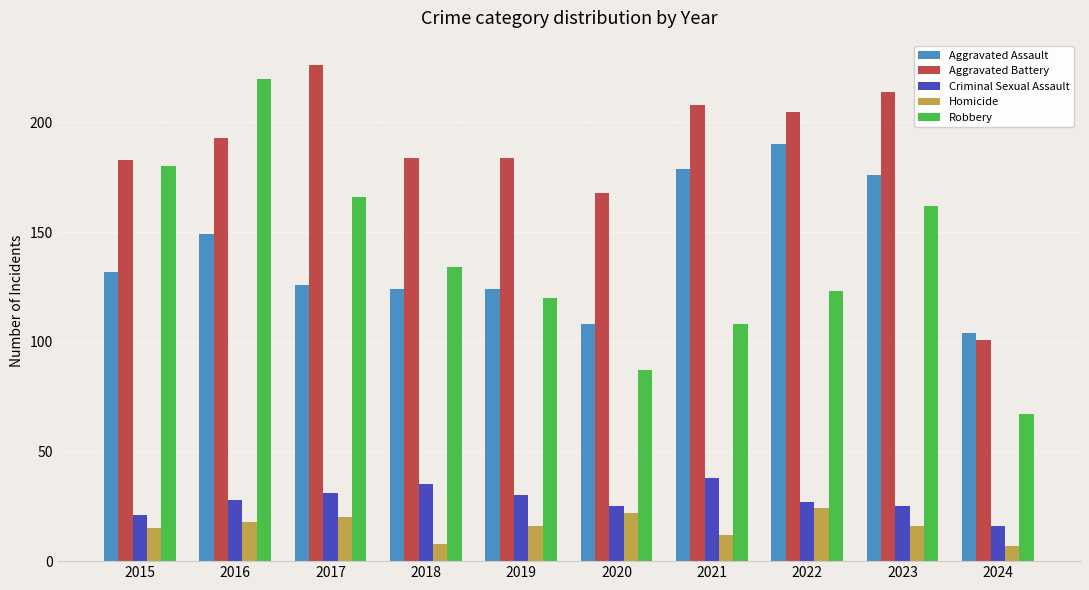

Is the value of Homicide at 2017 greater than the value of Aggravated Battery at 2017?

No